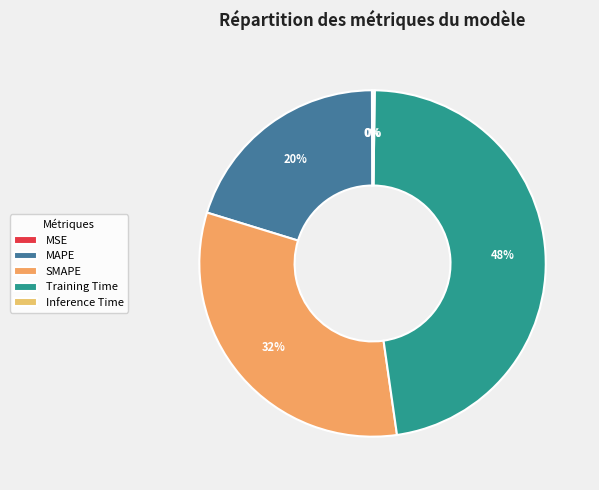

Does any single category account for the majority?

No